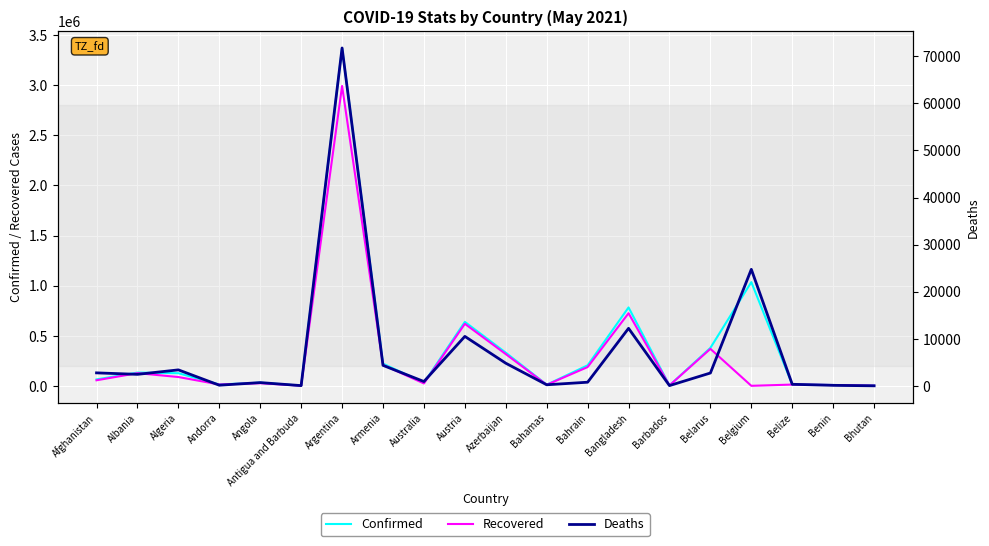

What is the value of the Recovered point at the 15th from the left?

3922